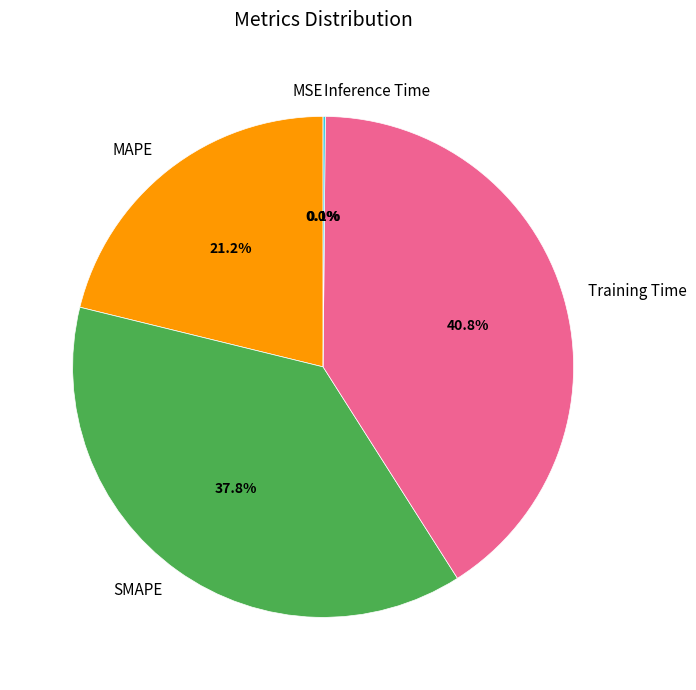

Approximately how many times larger is the value at Training Time compared to SMAPE?

1.1